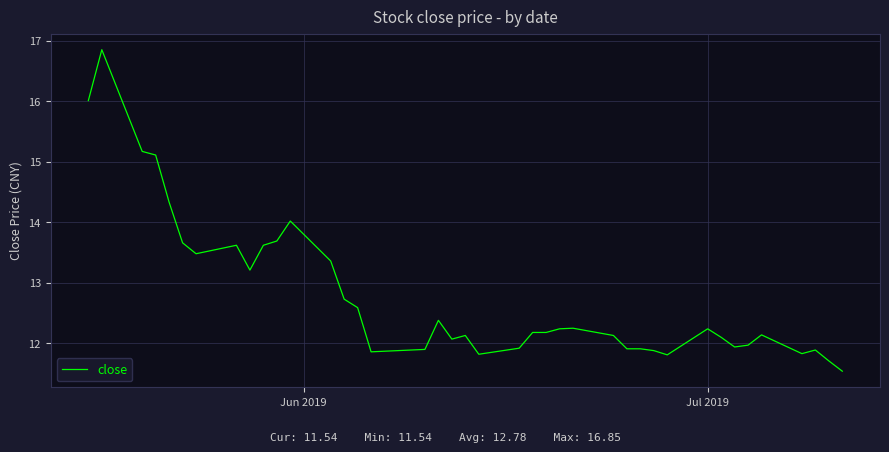

What is the minimum value shown in the chart?

11.5